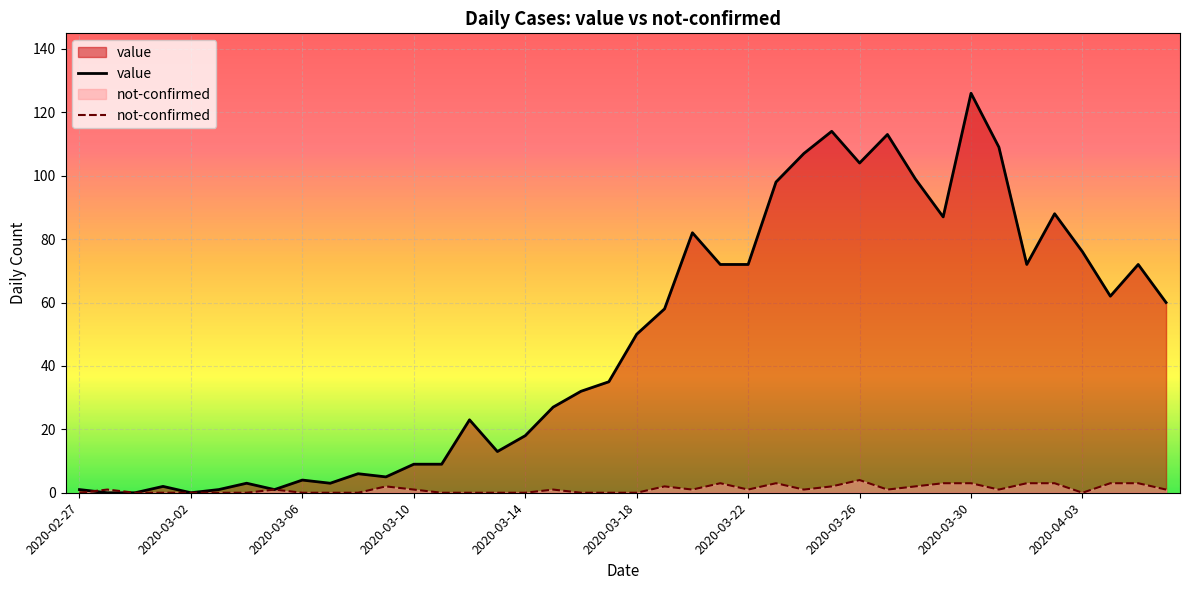

List the series in order of their overall mean, lowest first.

not-confirmed, value